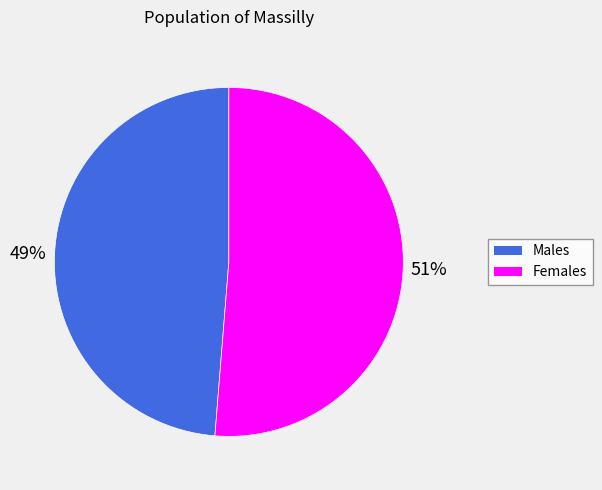

To the nearest percent, what is the average slice percentage?

50%